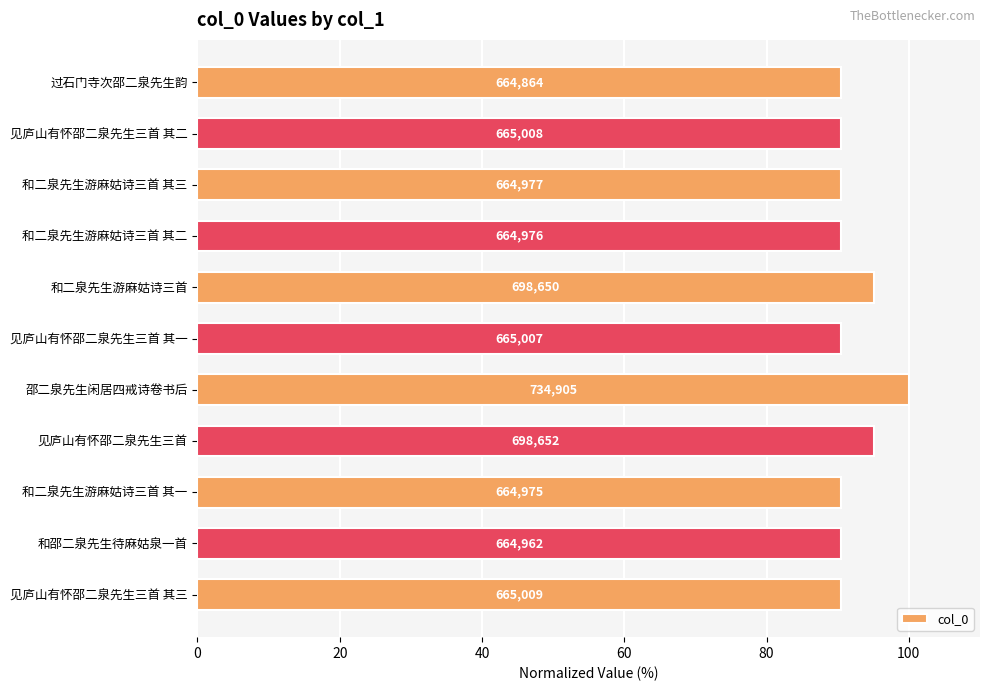

Does the chart contain any negative values?

No